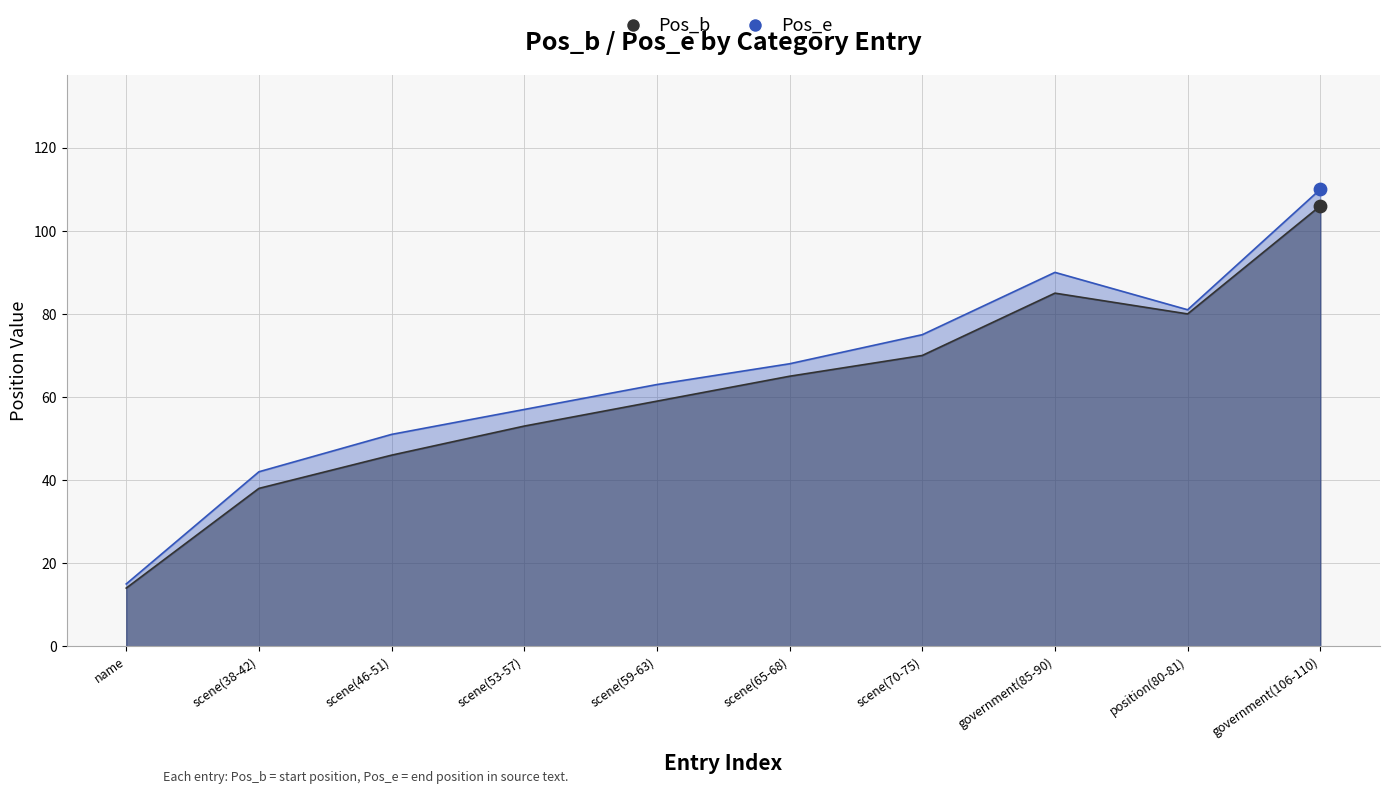

At which category is the sum across all series the highest?

government(106-110)